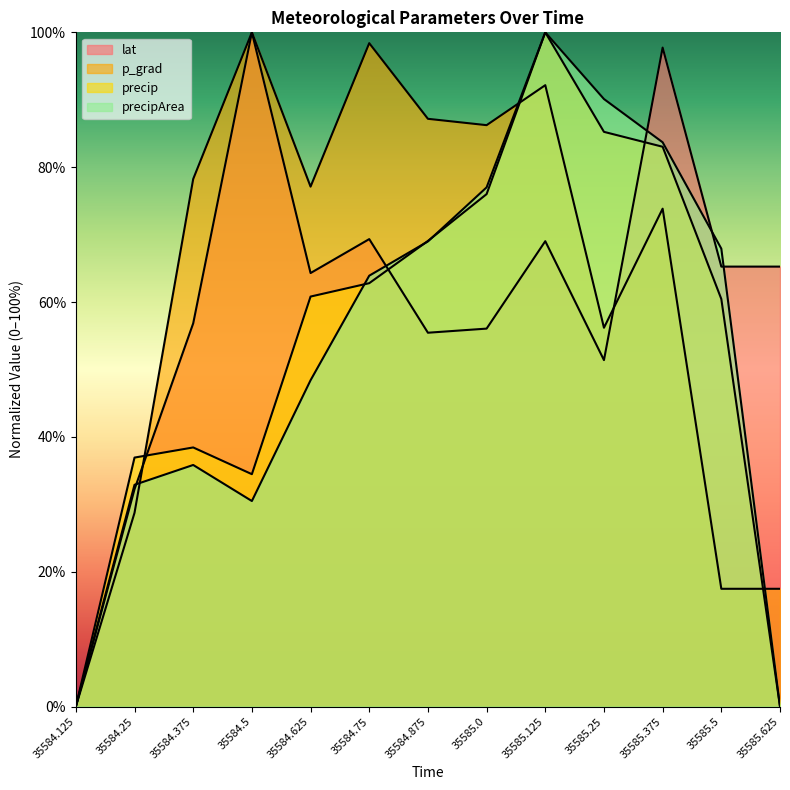

Does the chart have visible grid lines?

No